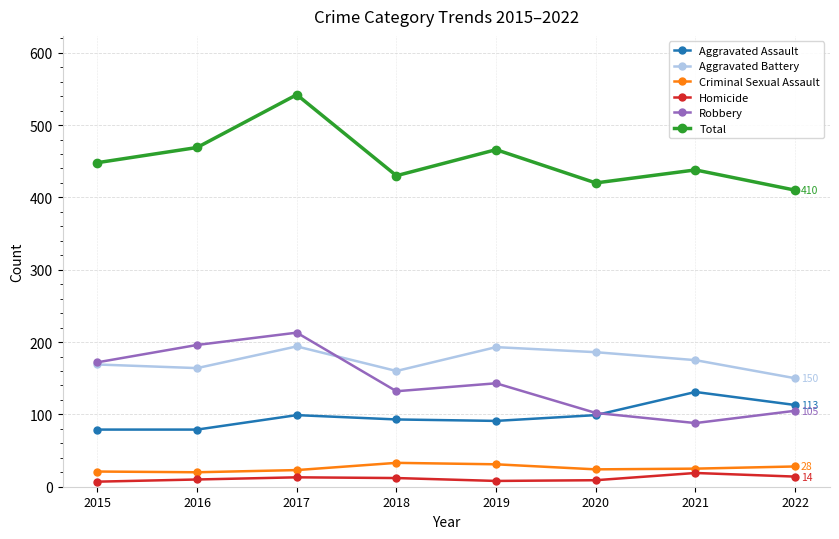

What is the value of the Aggravated Battery point at the 3rd from the left?

194